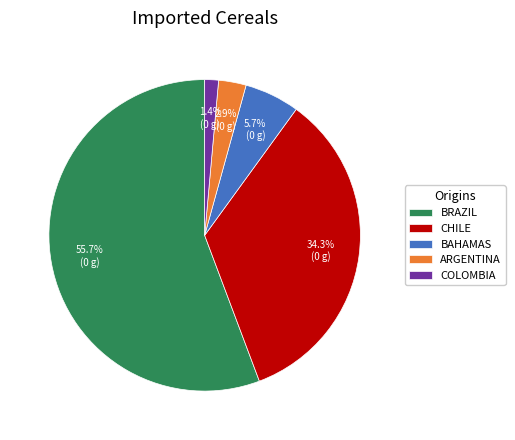

Which slice is the smallest?

COLOMBIA